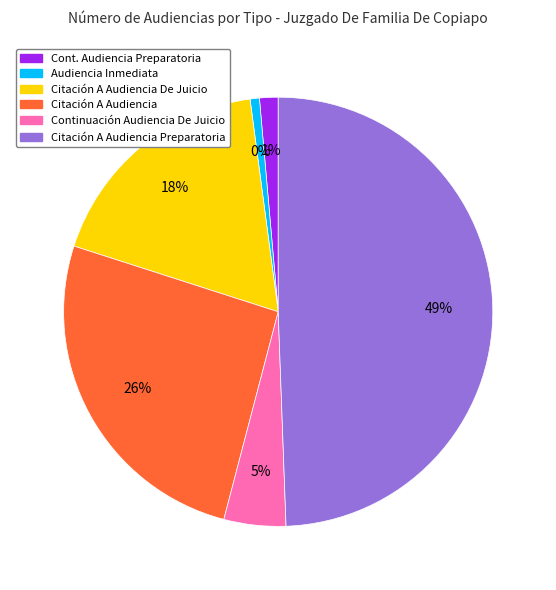

Is there a majority slice in this chart?

No